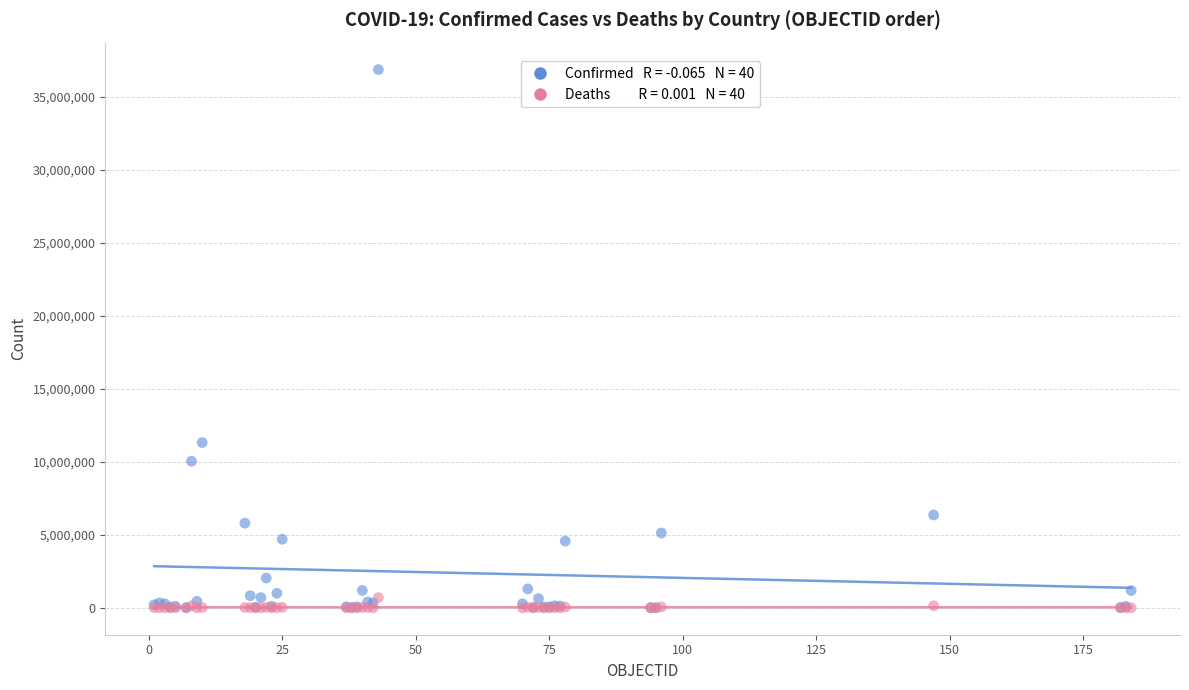

Across all series, what Y value is closest to 18428968?

11312904